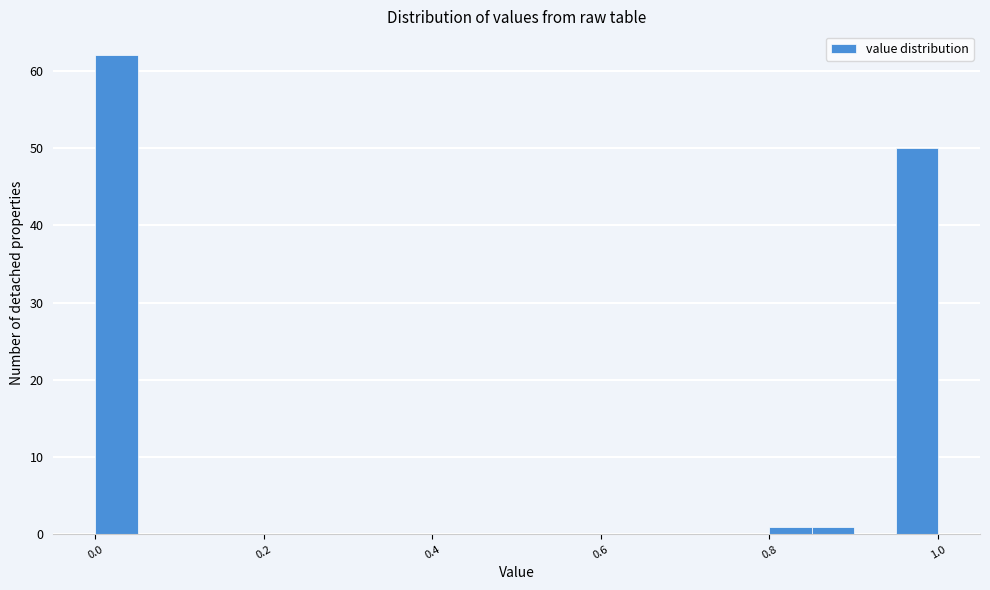

Around what value on the x-axis is the tallest bar? Give the approximate position of its centre, as read against the axis.

0.02